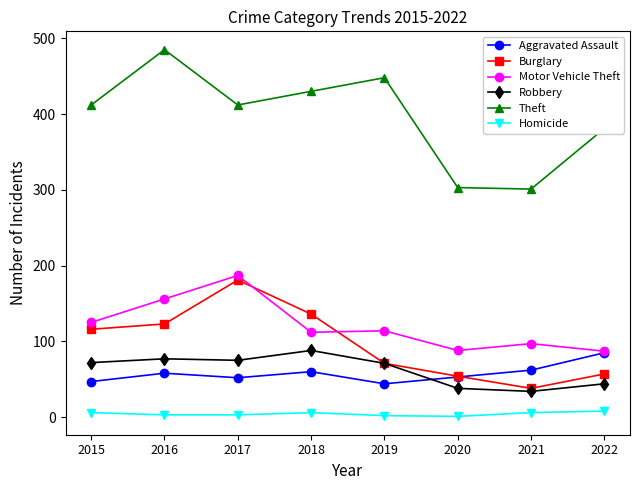

The value of Robbery at 2016 is 133. True or false?

False